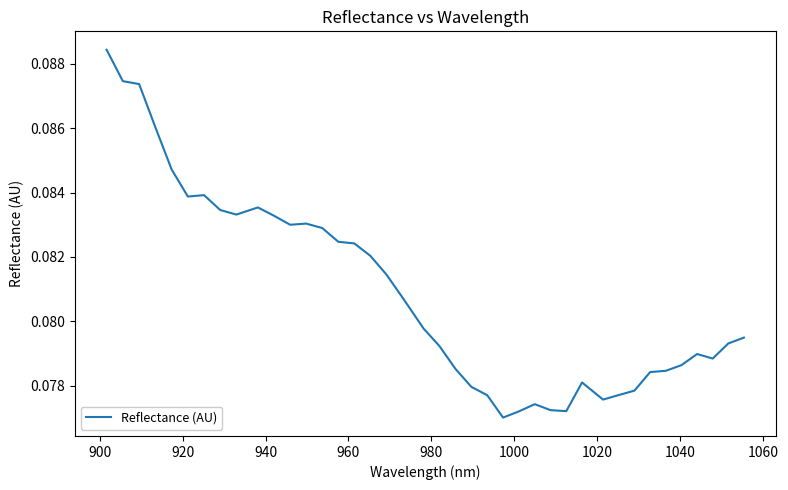

How many lines are shown in the chart?

1